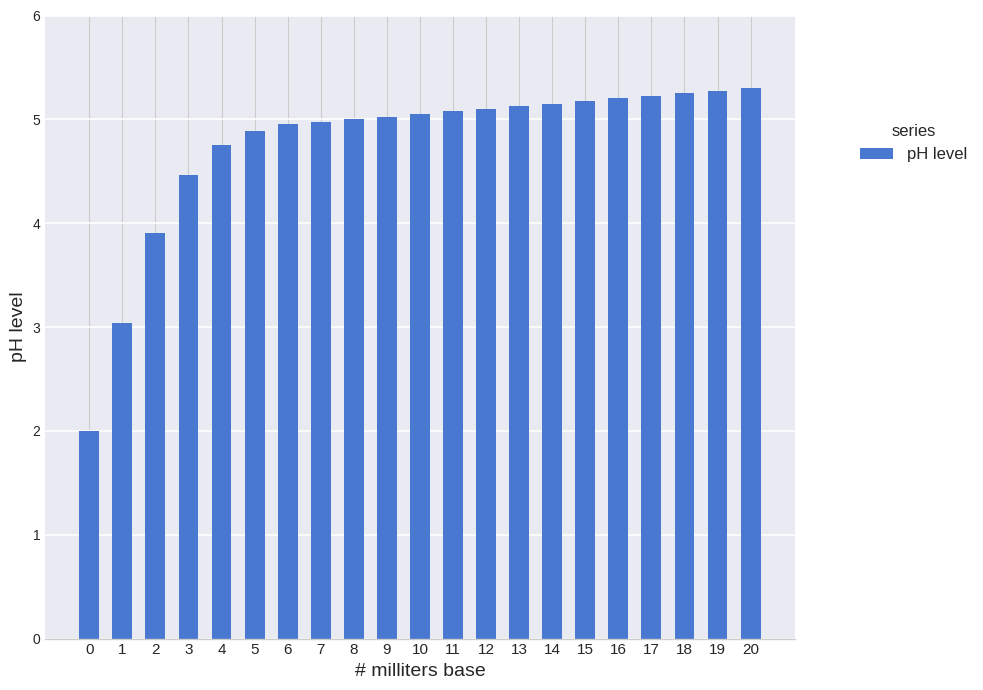

What is the change in value from 6 to 14?

+0.2